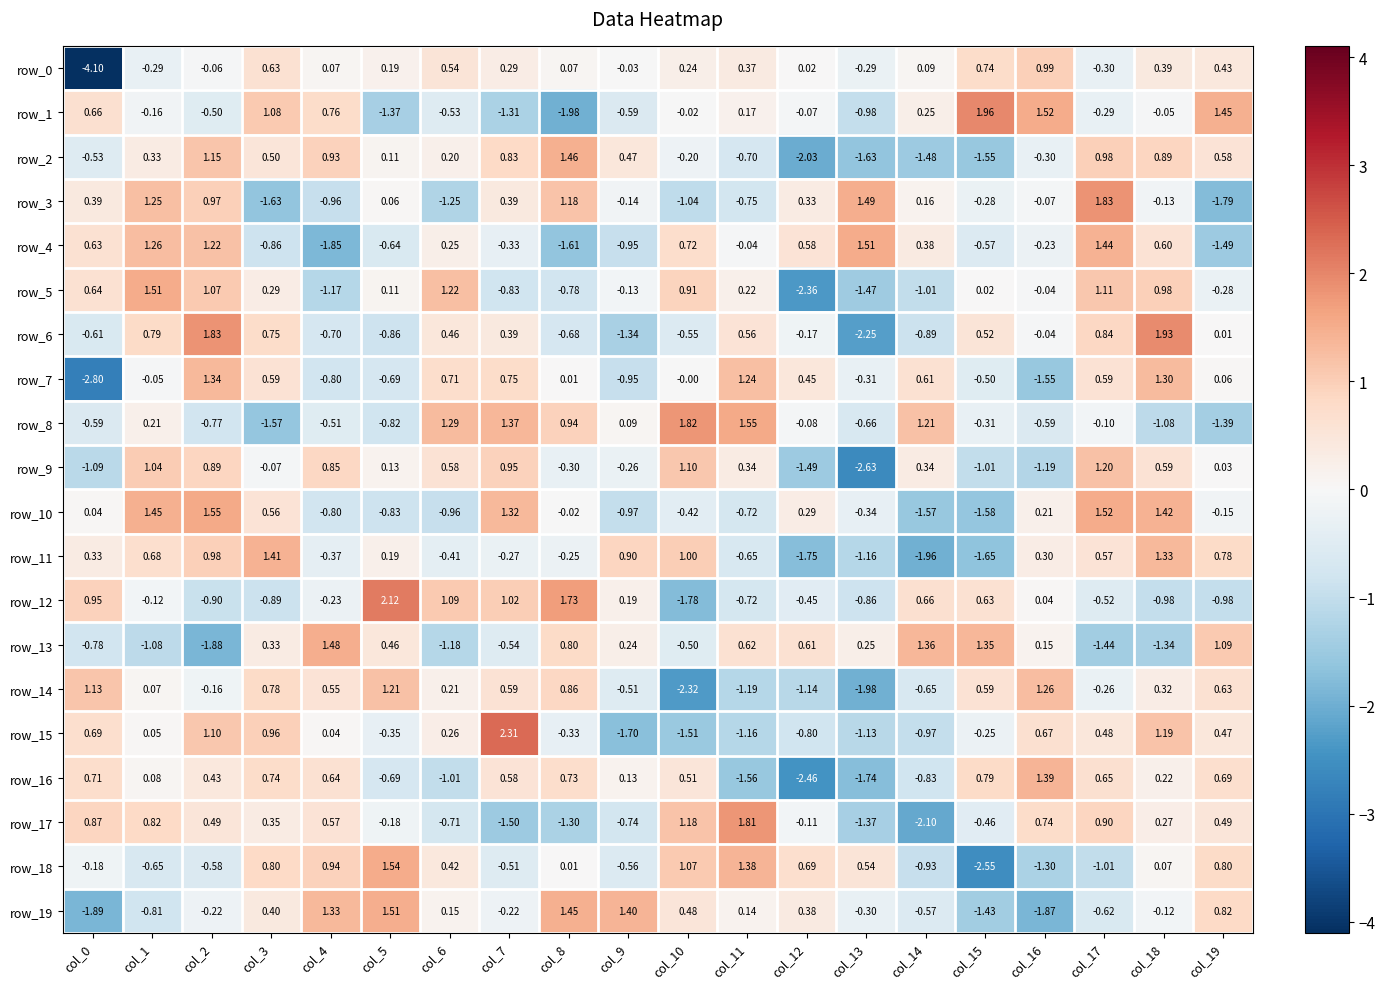

At which category is the sum across all series the highest?

col_2